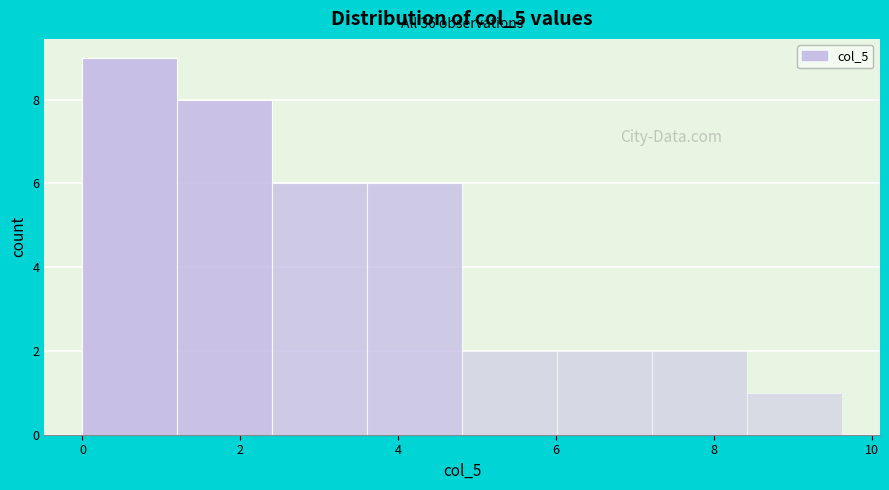

Which range on the x-axis has the tallest bar?

0.0 to 1.2